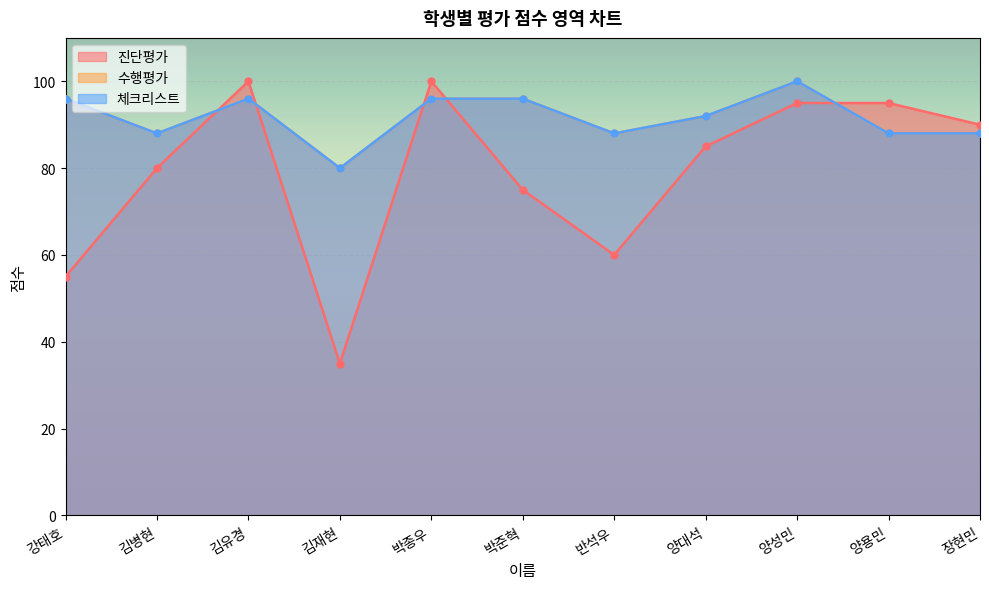

At which category does 체크리스트 reach its first local peak?

김유경